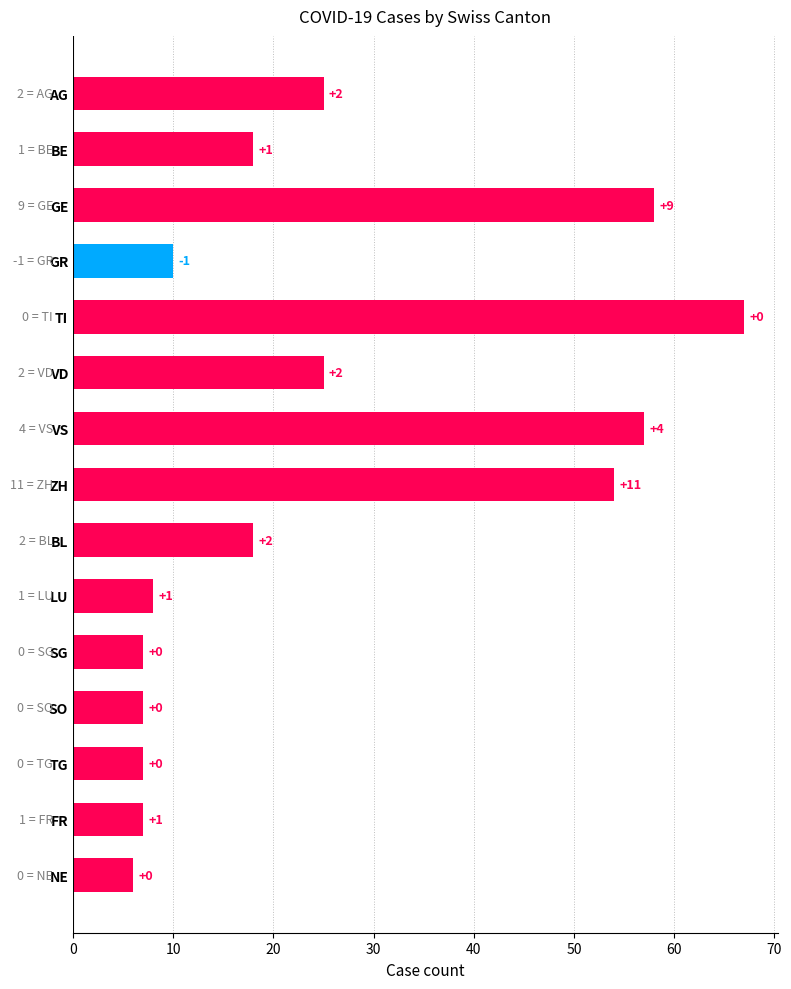

Between NE and GR, which is larger?

GR